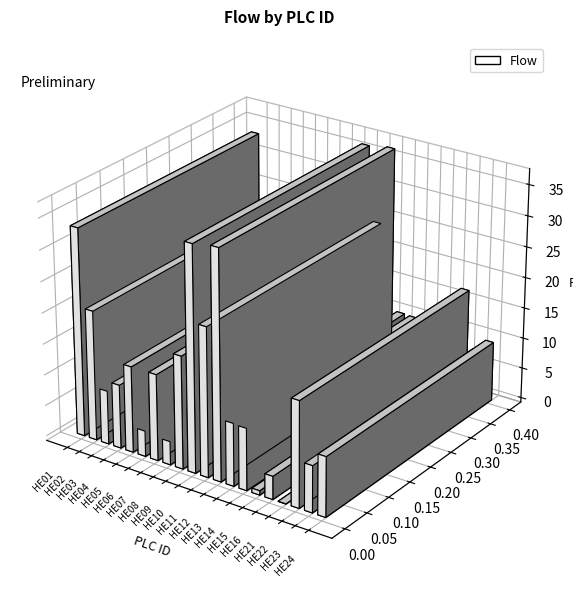

Read the value at HE10.

36.2